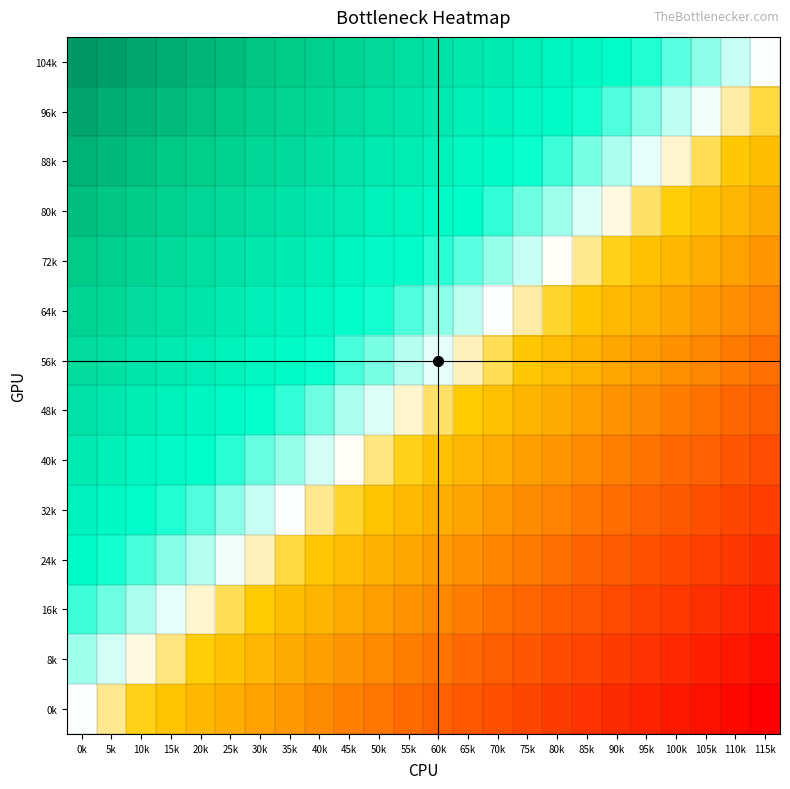

What is the total value across all series at 70k?

-1.5